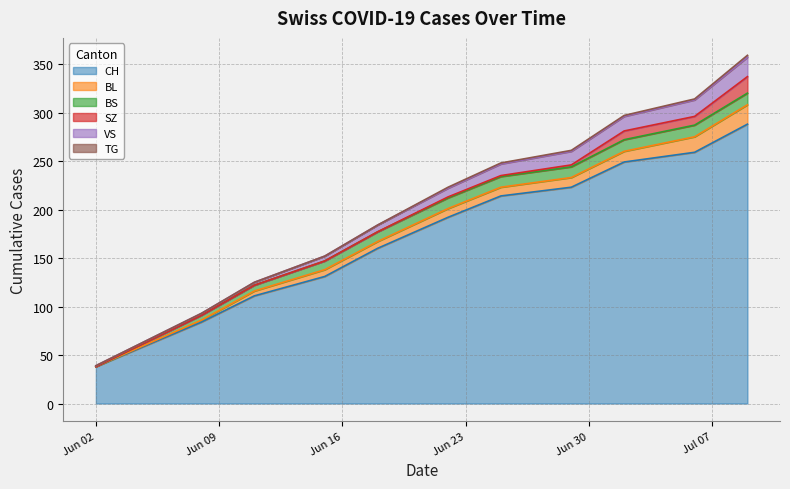

What is the difference between the maximum and minimum values in the TG series?

2